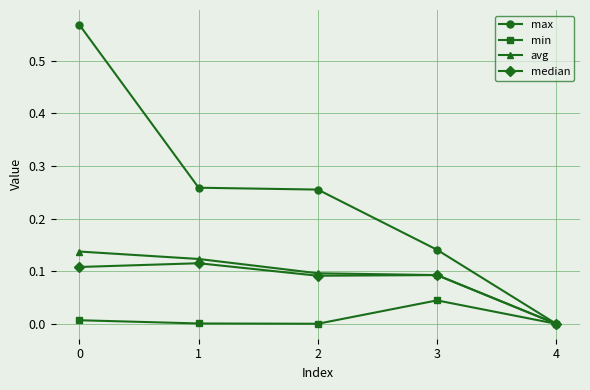

True or false: avg has more than 1 interior local peaks.

False